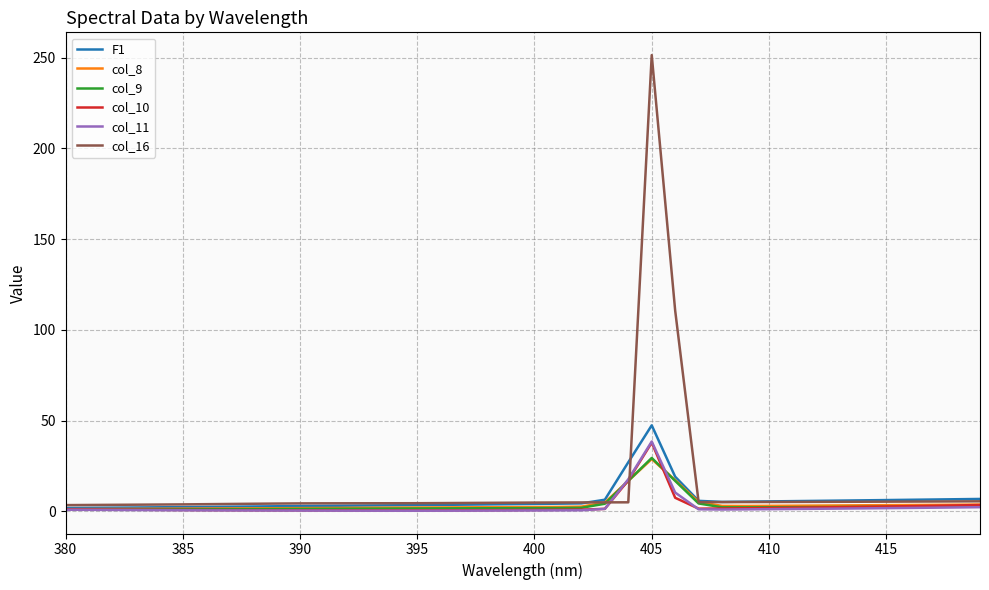

Which series has the largest range (max minus min)?

col_16